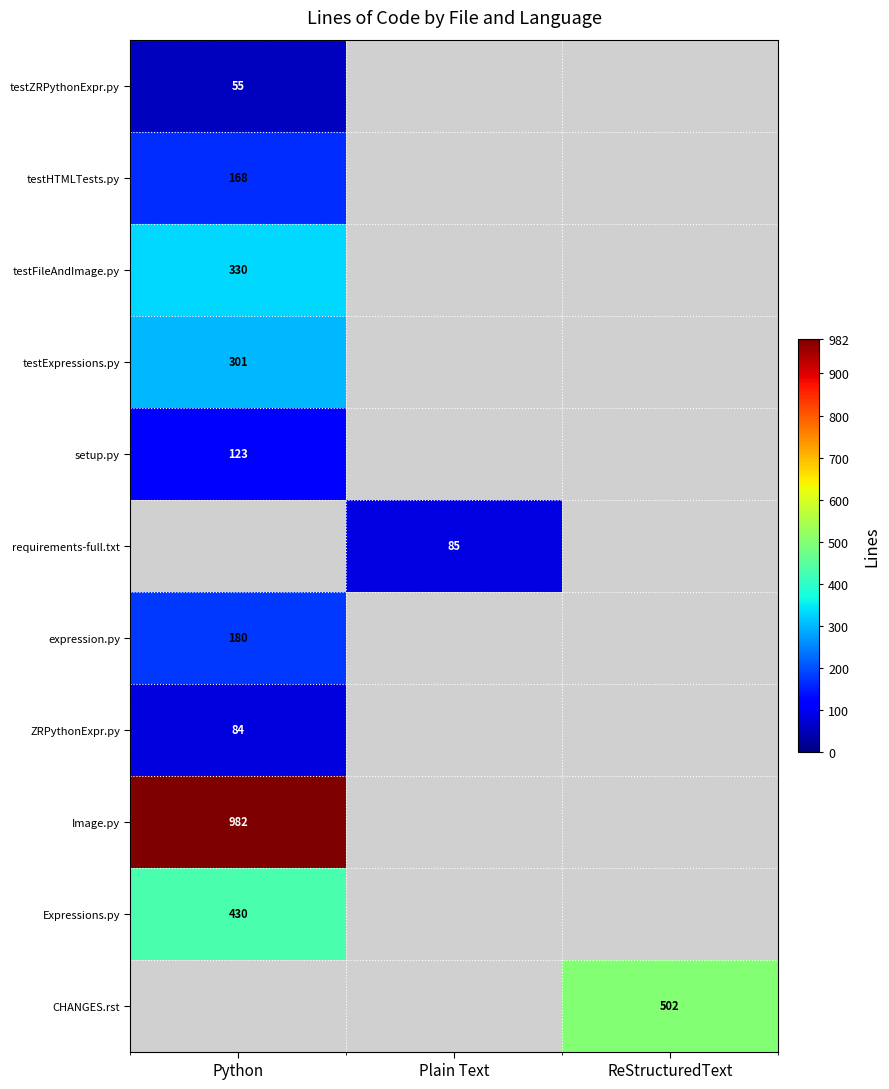

True or false: Image.py has a value of 516.9 at Python.

False